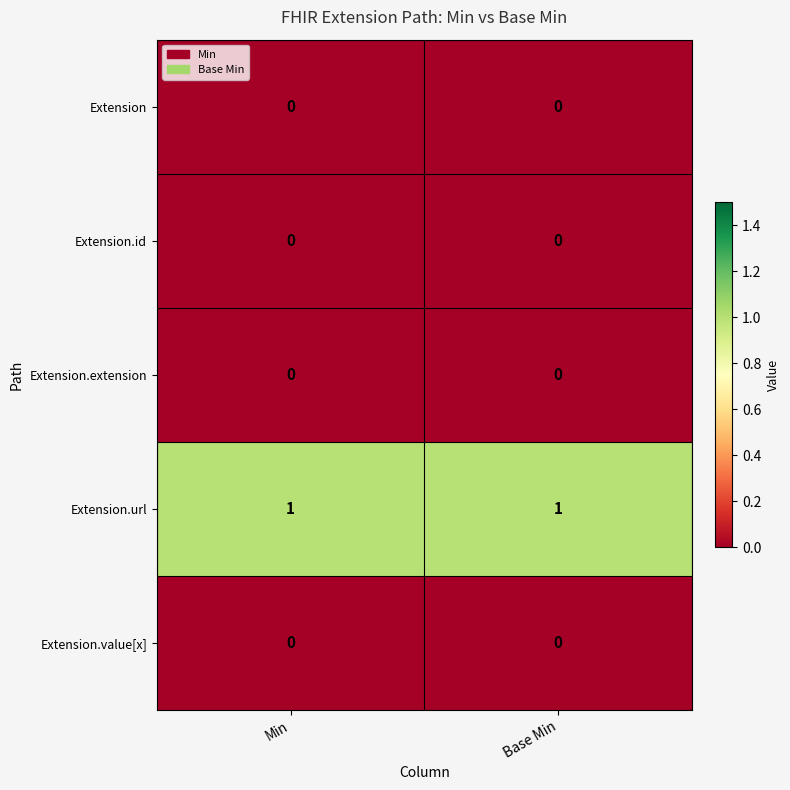

What is the spread (max minus min) of values at Base Min?

1